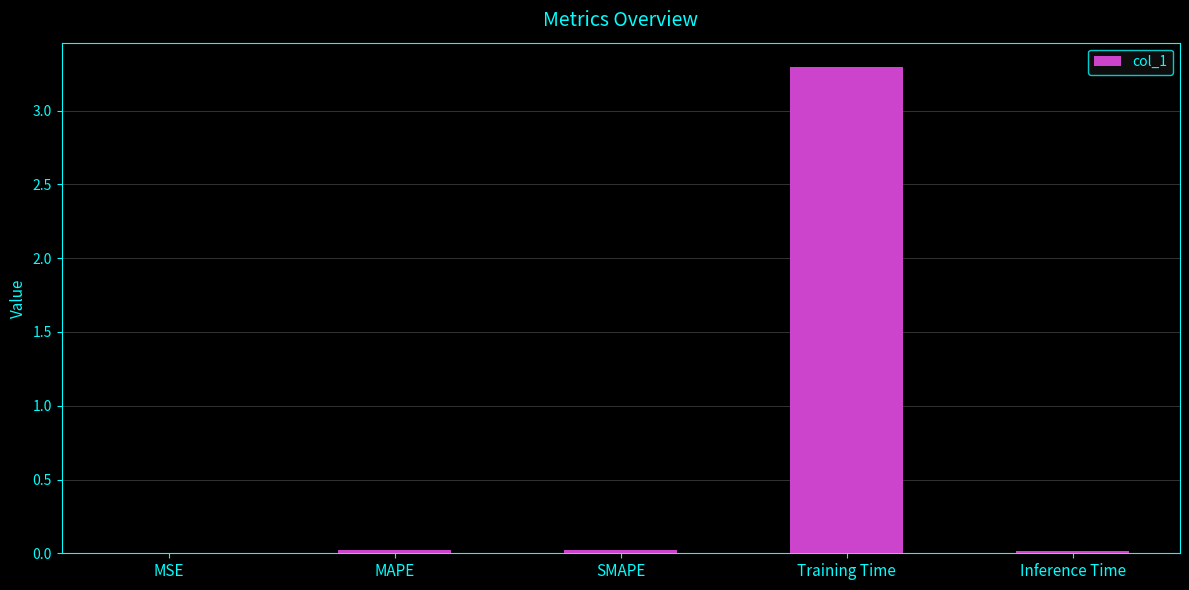

What is the greatest value displayed?

3.3